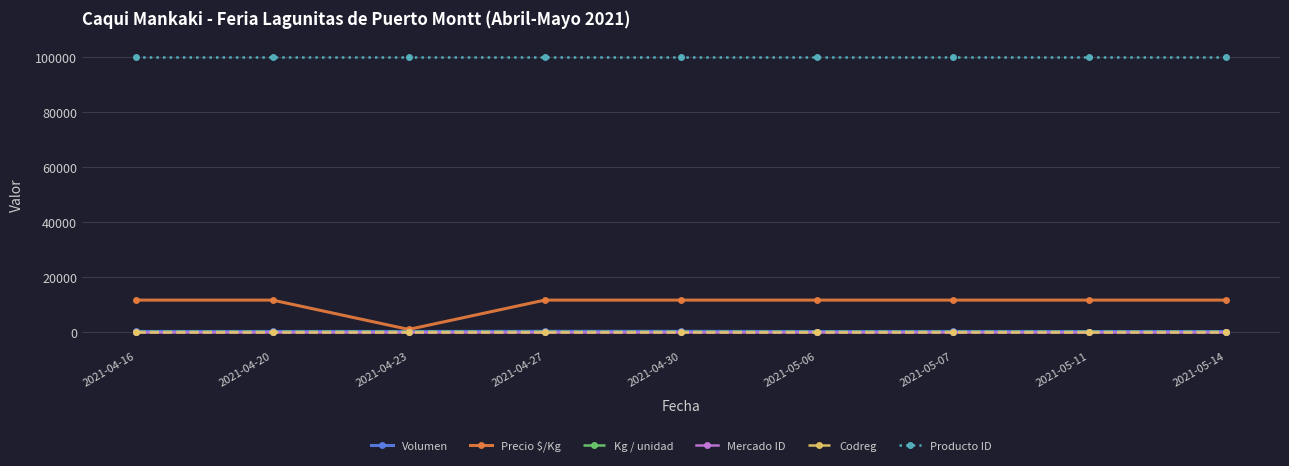

What is the sum of all Codreg values?

90